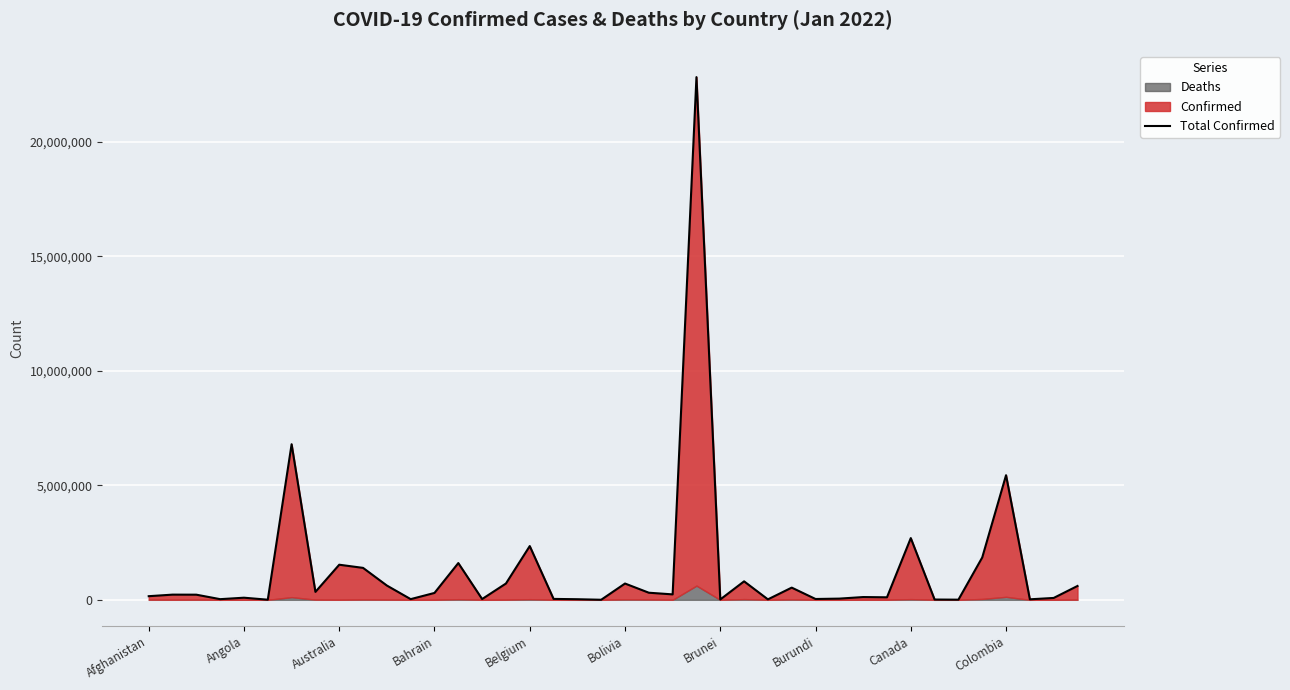

List the labels in order of value, largest first.

23, Brunei, 36, 32, 16, 35, 13, Canada, Colombia, 25, 15, 20, 10, 39, 27, Burundi, 21, 12, 22, Angola, Australia, Afghanistan, 30, 31, Belgium, 38, 29, 17, 28, 14, 11, Bahrain, 18, 37, 26, 24, 33, 34, Bolivia, 19